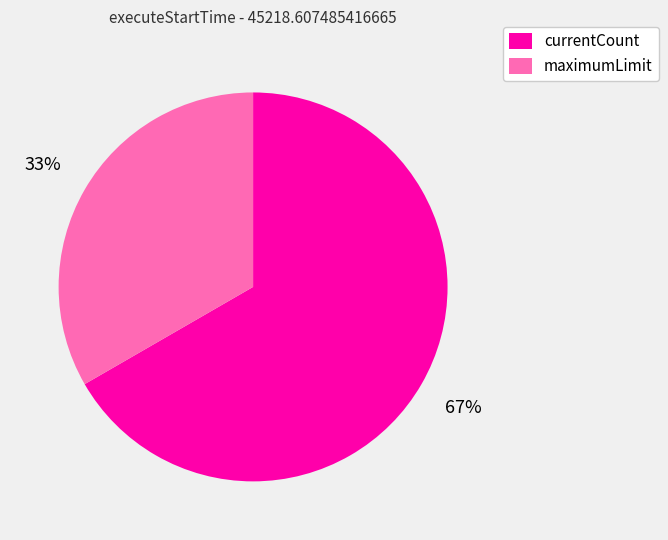

To the nearest percent, what percentage of the pie is maximumLimit?

33%